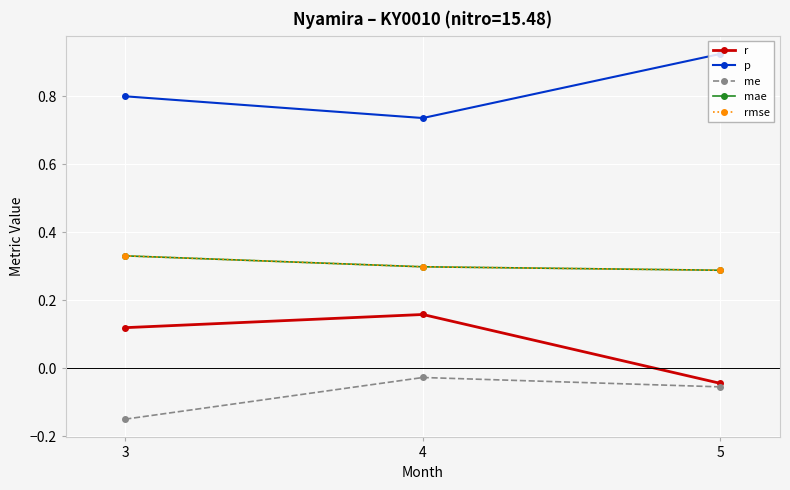

How many mae values are between 0 and 1?

3